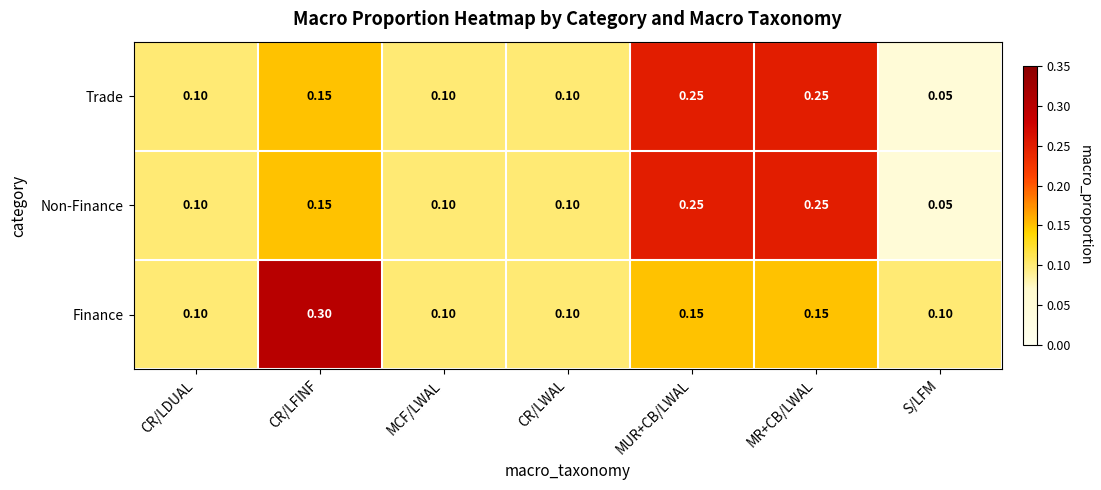

Between CR/LFINF and MR+CB/LWAL, which series saw the biggest shift?

Finance